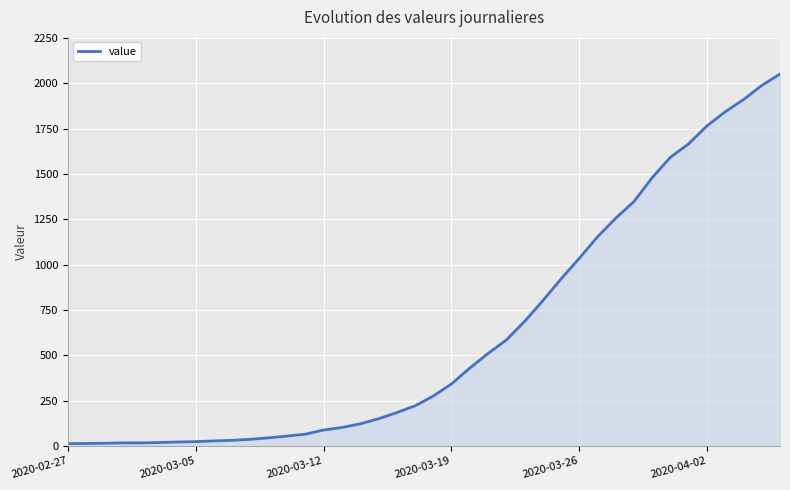

Is it true that the value at 2020-03-19 is 341?

True